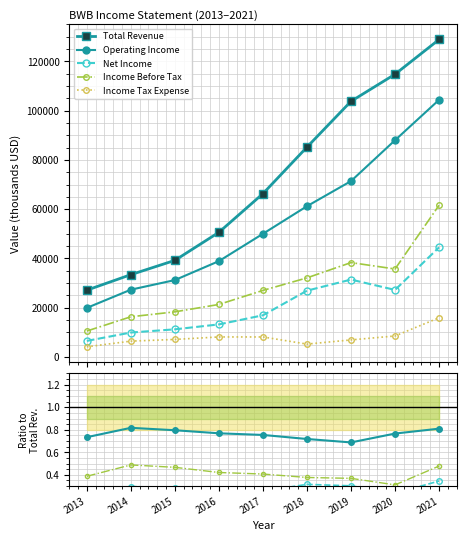

Does the chart have visible grid lines?

Yes